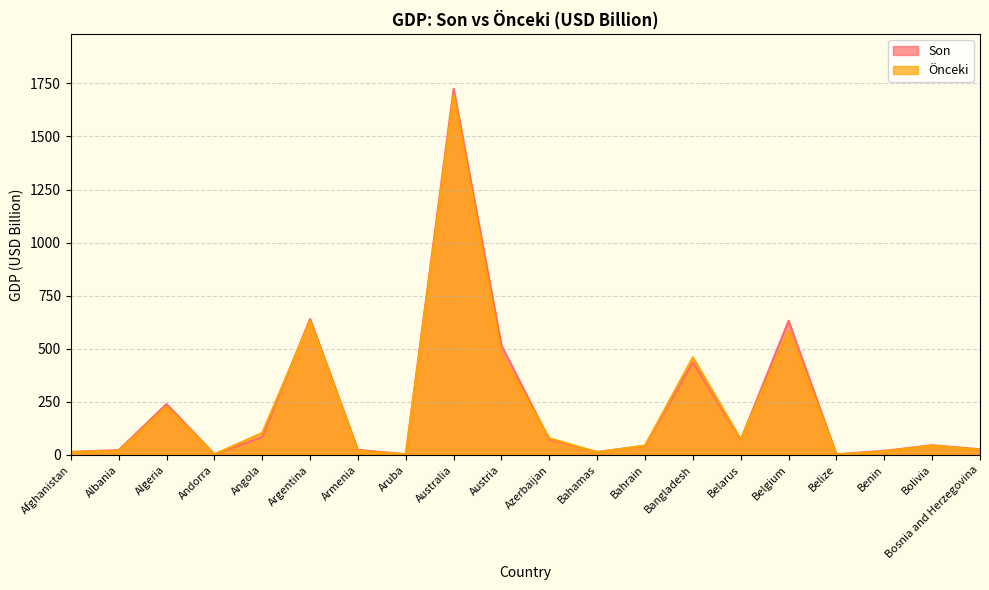

How many values in the Son series are below 45?

10